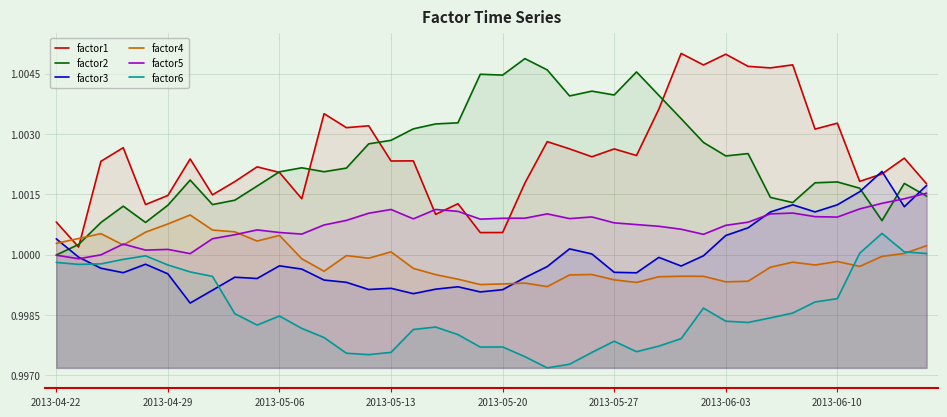

Which series ends up on top after the final intersection of factor1 and factor4?

factor1